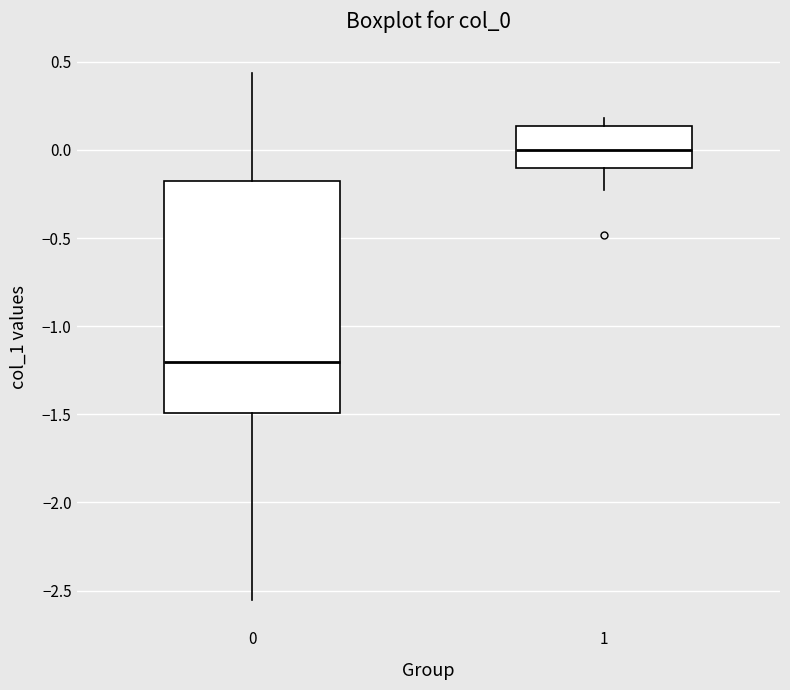

Reading left to right, read every box against the y-axis: the position of its median line, the range the box covers, and the ends of its whiskers. The values are not printed on the chart, so give them approximately, as read against the axis.

0: median -1.20, box -1.50 to -0.20, whiskers -2.55 to 0.45
1: median 0.00, box -0.10 to 0.15, whiskers -0.25 to 0.20